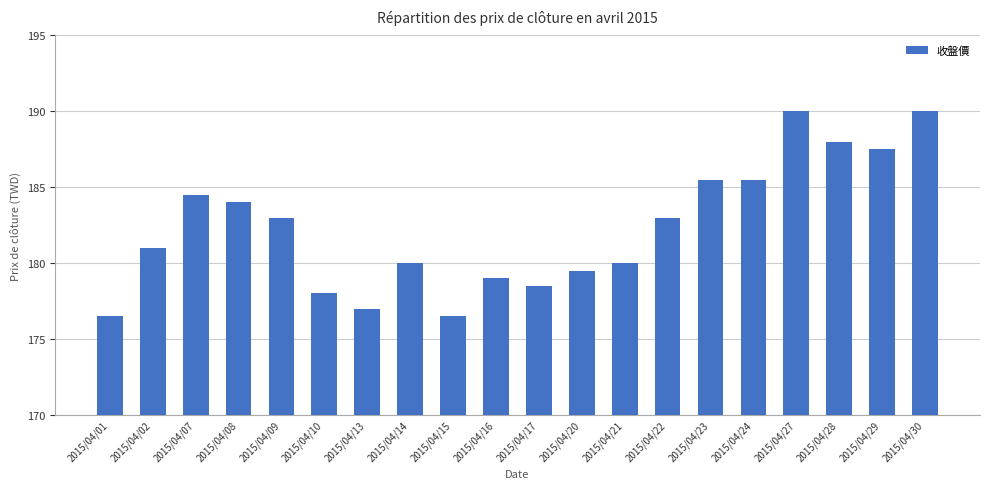

Between 2015/04/22 and 2015/04/08, which is larger?

2015/04/08